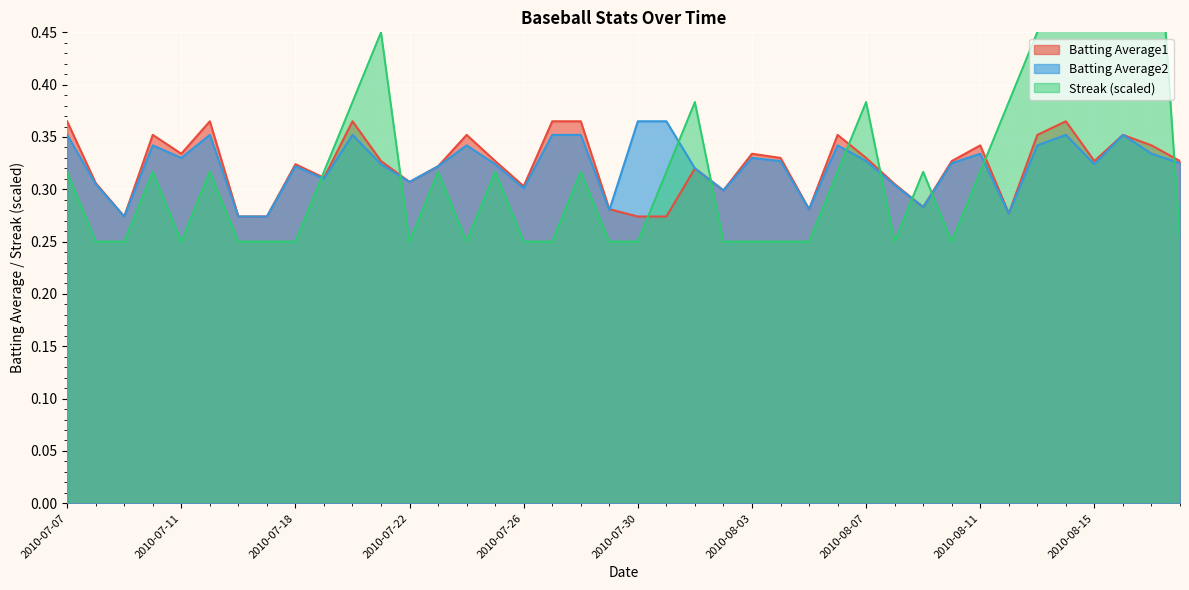

True or false: Batting Average2 has a value of 0.4 at 2010-07-21.

False